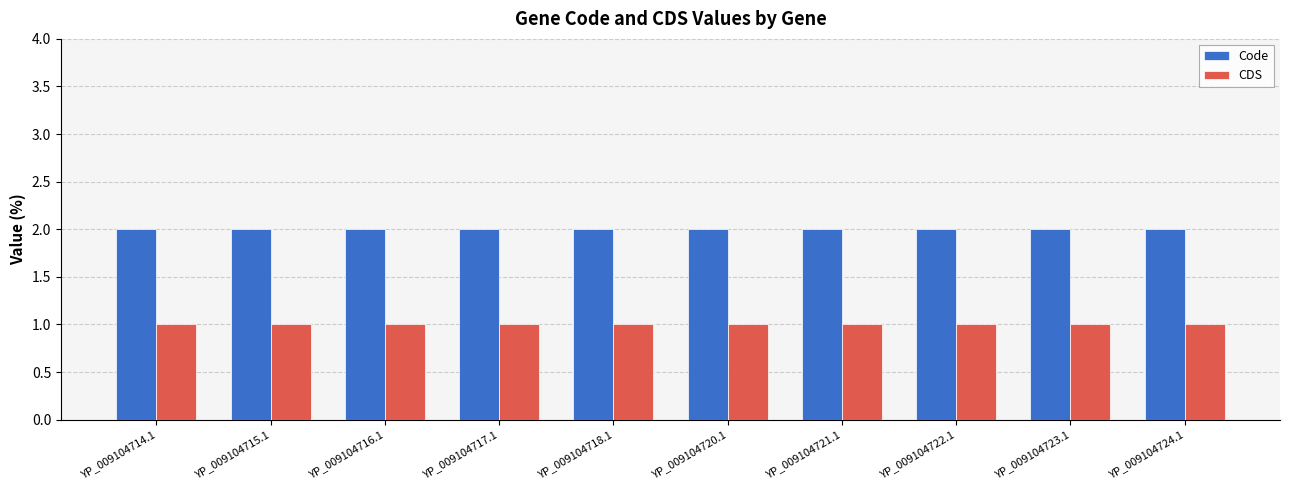

What is the sum of all Code values?

20